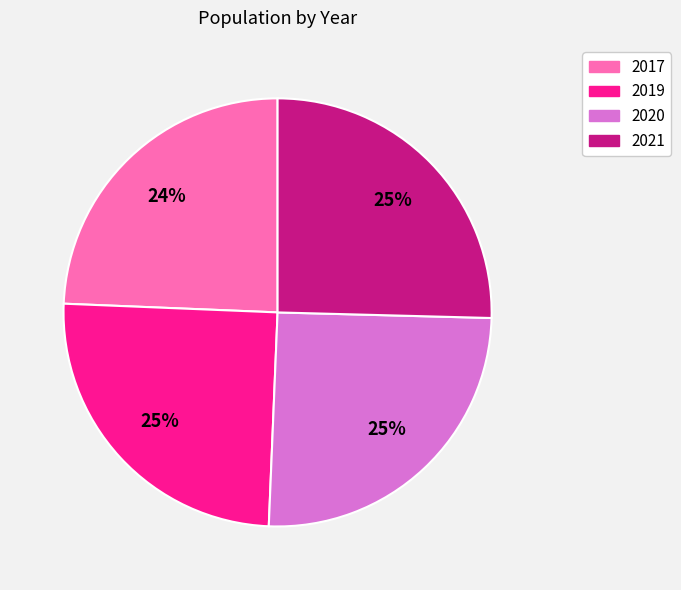

Is there a majority slice in this chart?

No